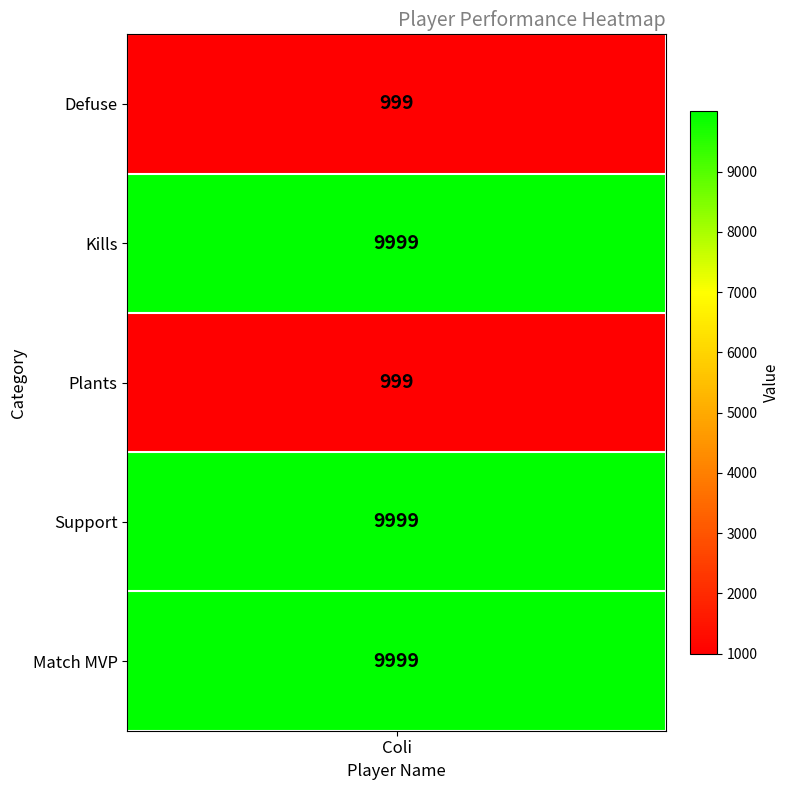

Reading right to left, what are all the values shown in this chart?

Match MVP=9999	Support=9999	Plants=999	Kills=9999	Defuse=999